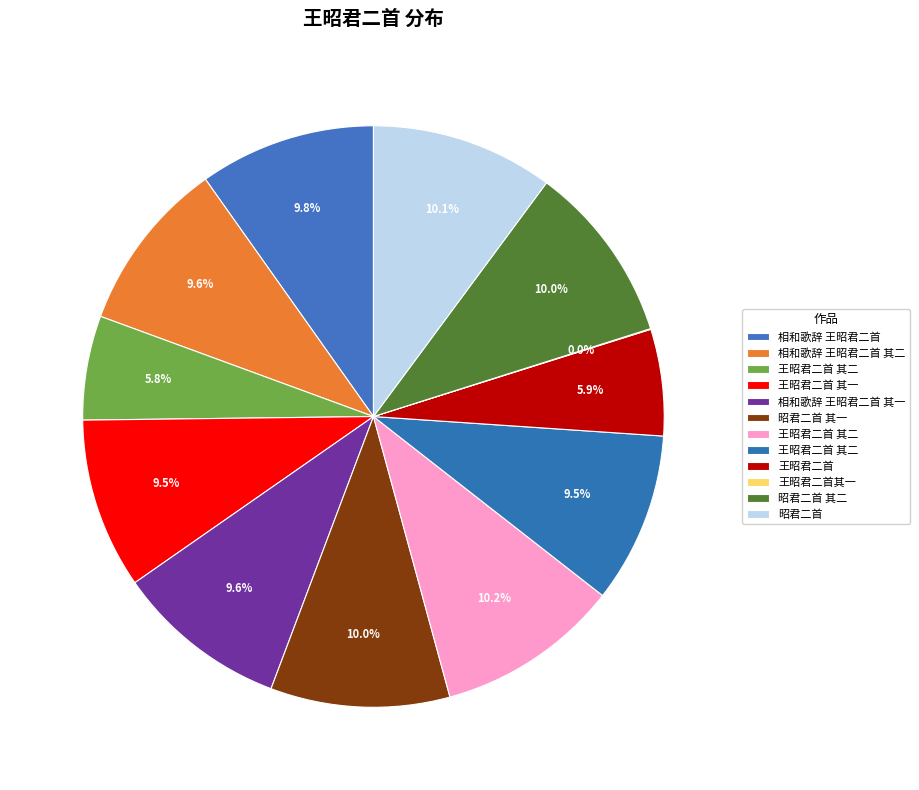

Is there any slice that represents more than half of the pie?

No